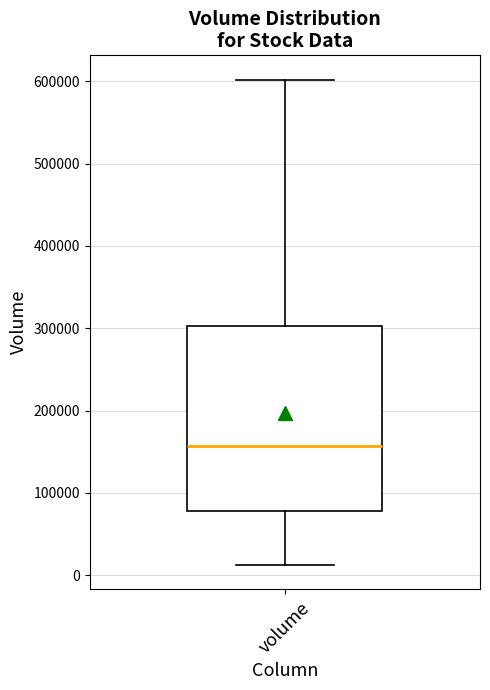

Where does the median line of the box for volume sit on the y-axis? The values are not printed on the chart, so give them approximately, as read against the axis.

160000